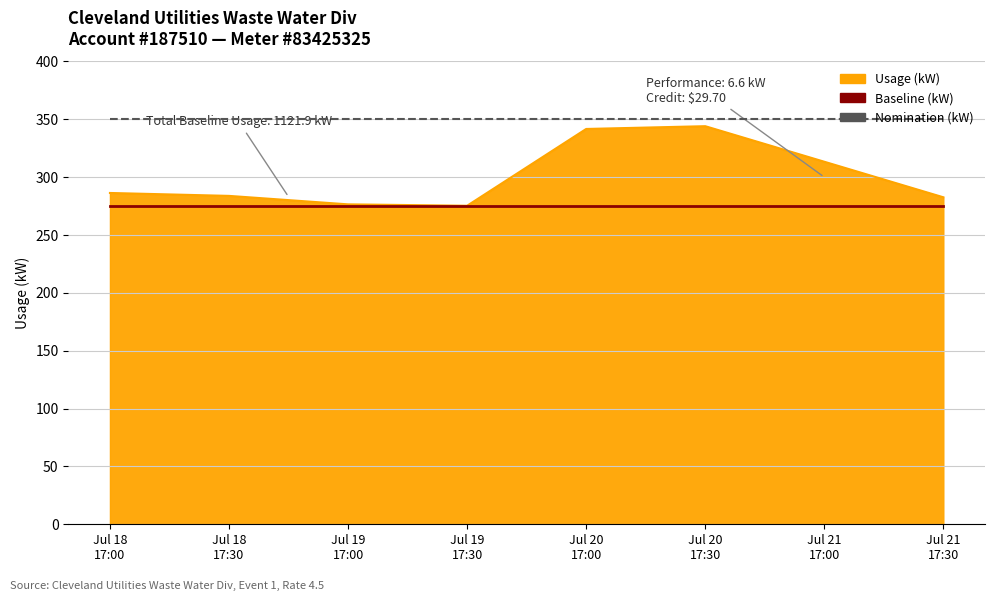

True or false: Baseline (kW) and Nomination (kW) intersect in this chart.

False